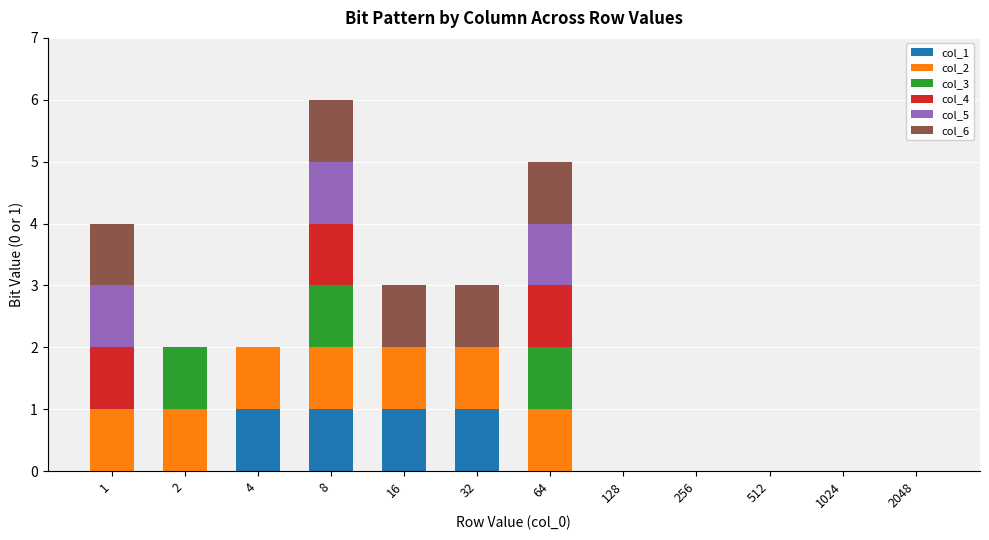

At which category is the sum across all series the highest?

8